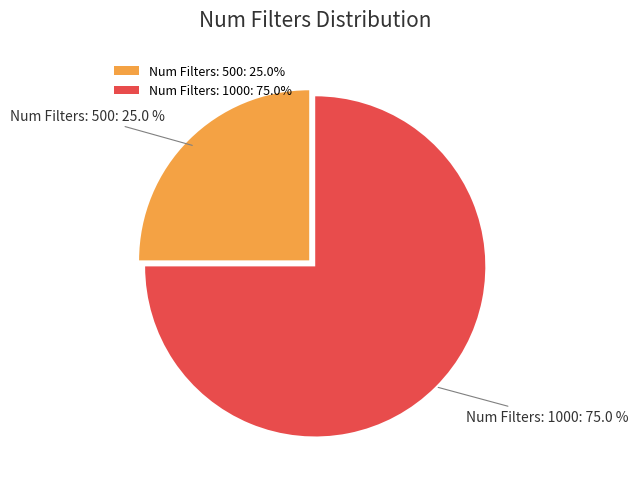

Combined, what portion of the pie is Num Filters: 500 and Num Filters: 1000?

100.0%